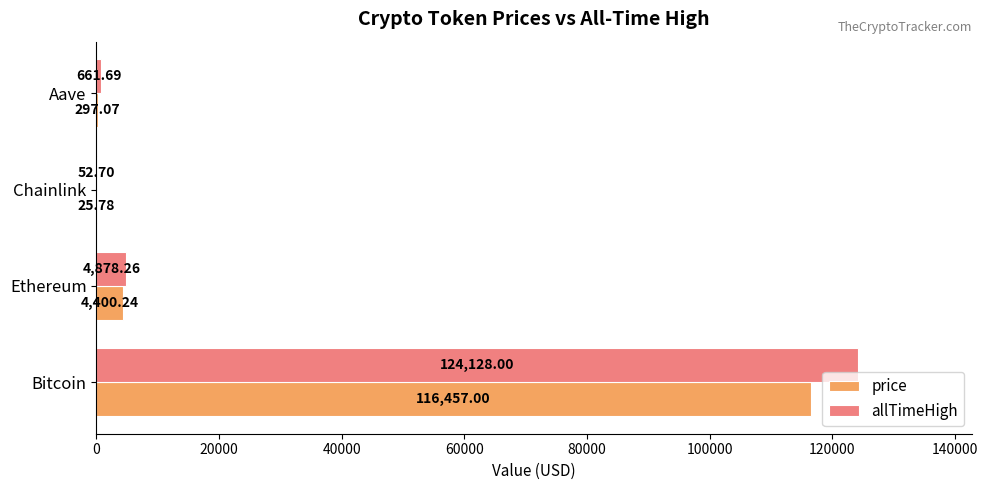

At which label is allTimeHigh closest to 62090?

Ethereum